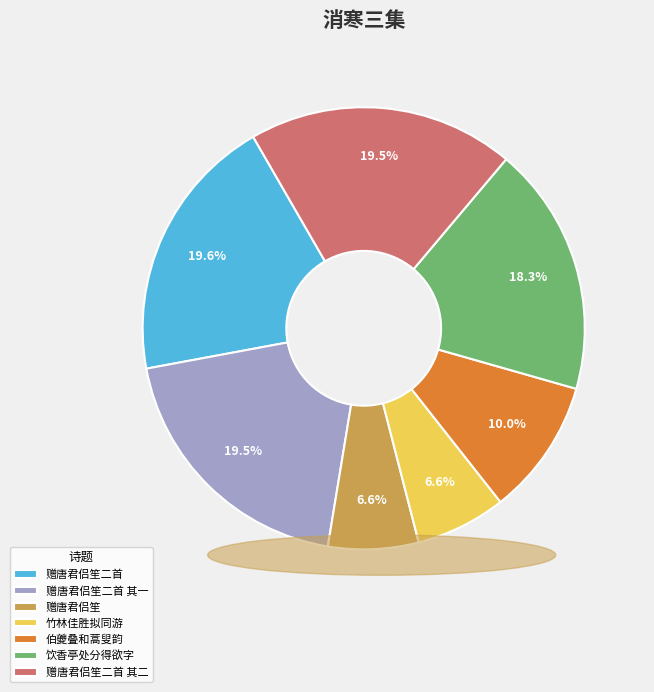

Count the number of slices in the pie.

7